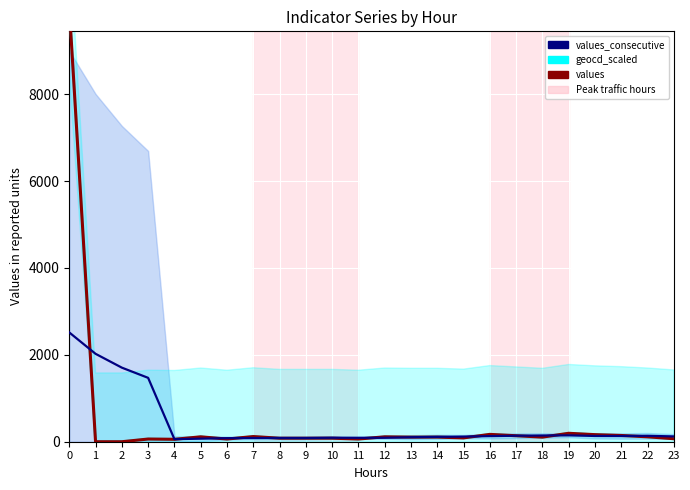

What is the highest value of the values_consecutive series?

2515.5